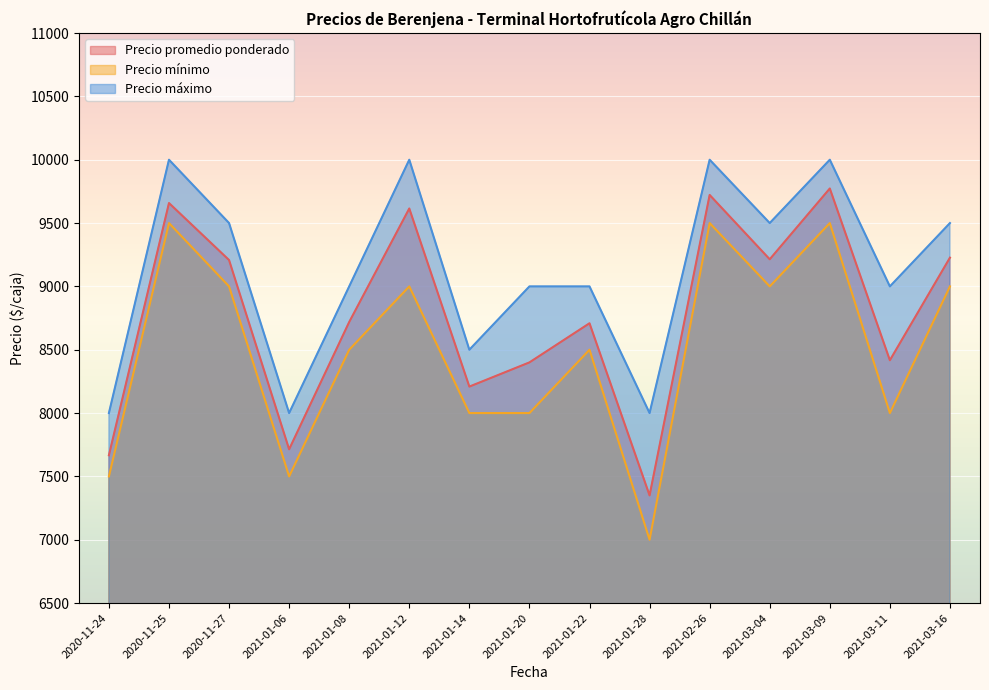

At which label does Precio mínimo first exceed 8500?

2020-11-25